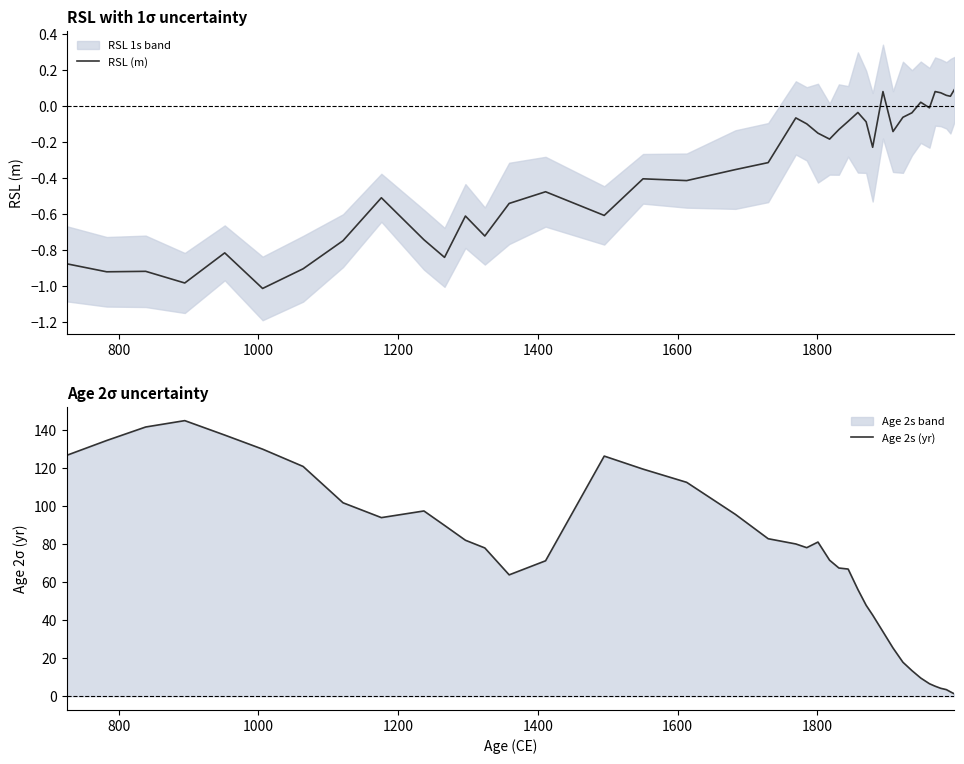

What is the minimum value for RSL (m)?

-1.0